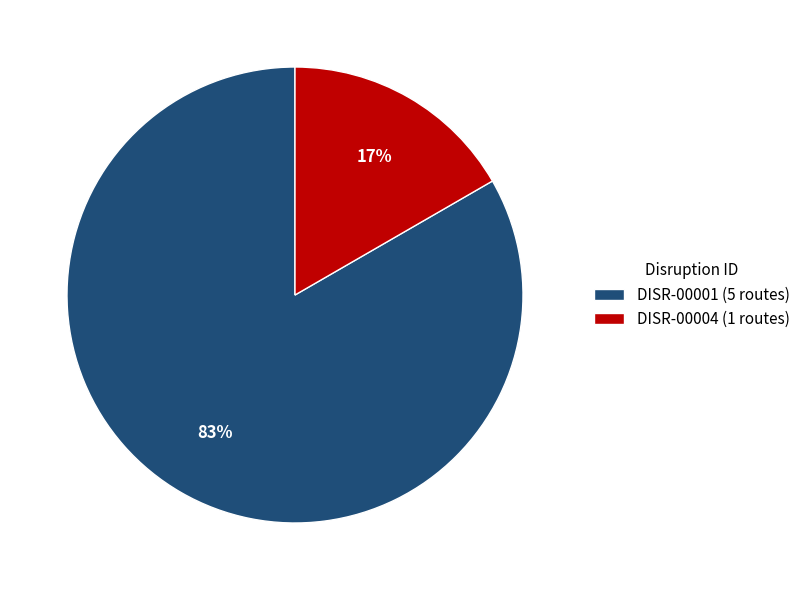

To the nearest percent, what is the average slice percentage?

50%